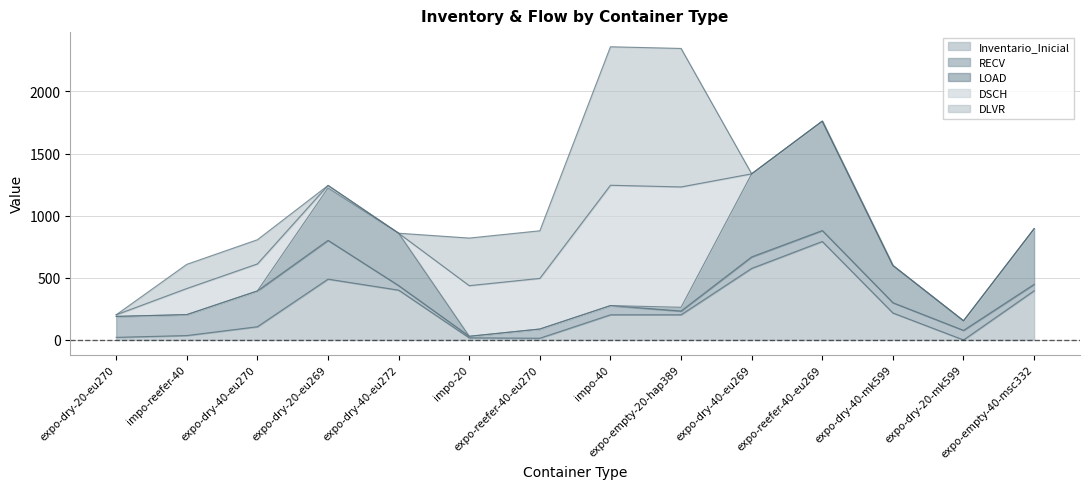

What are all the series names shown in the legend?

Inventario_Inicial, RECV, LOAD, DSCH, DLVR